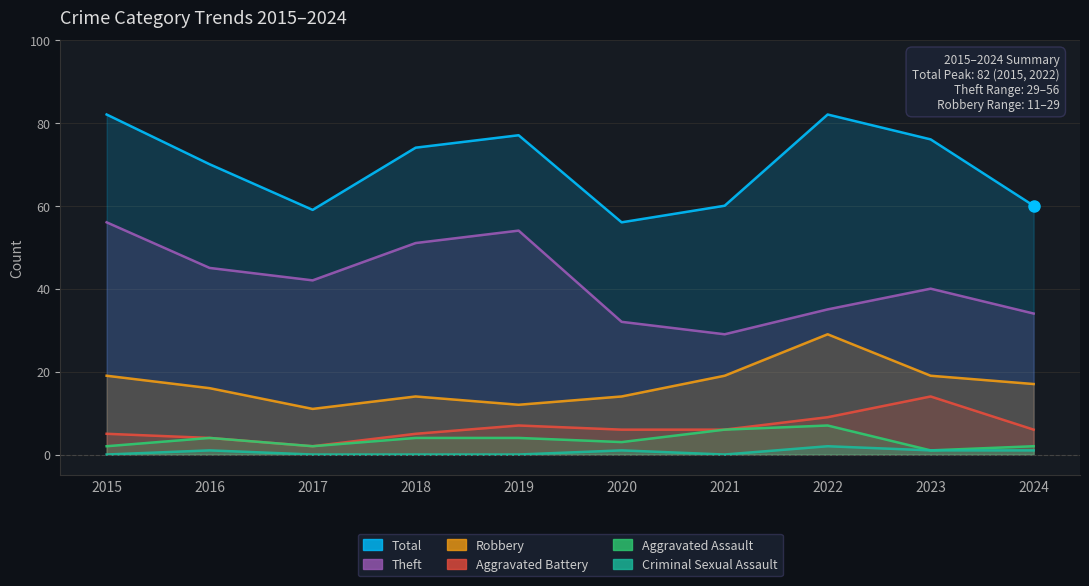

What is the value of the Theft point at the 7th from the left?

29